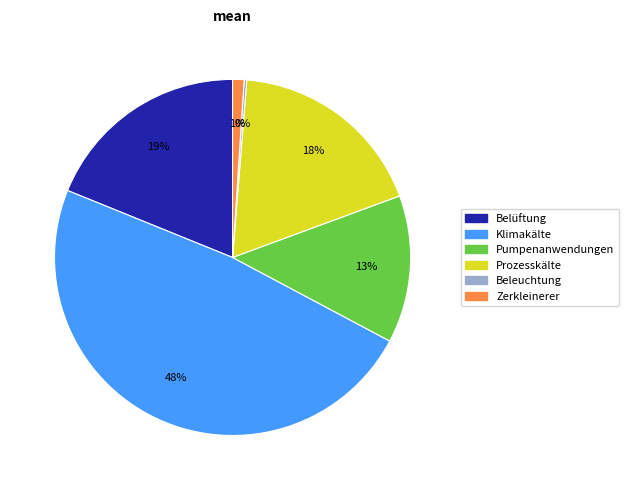

What is the largest slice in the pie chart?

Klimakälte